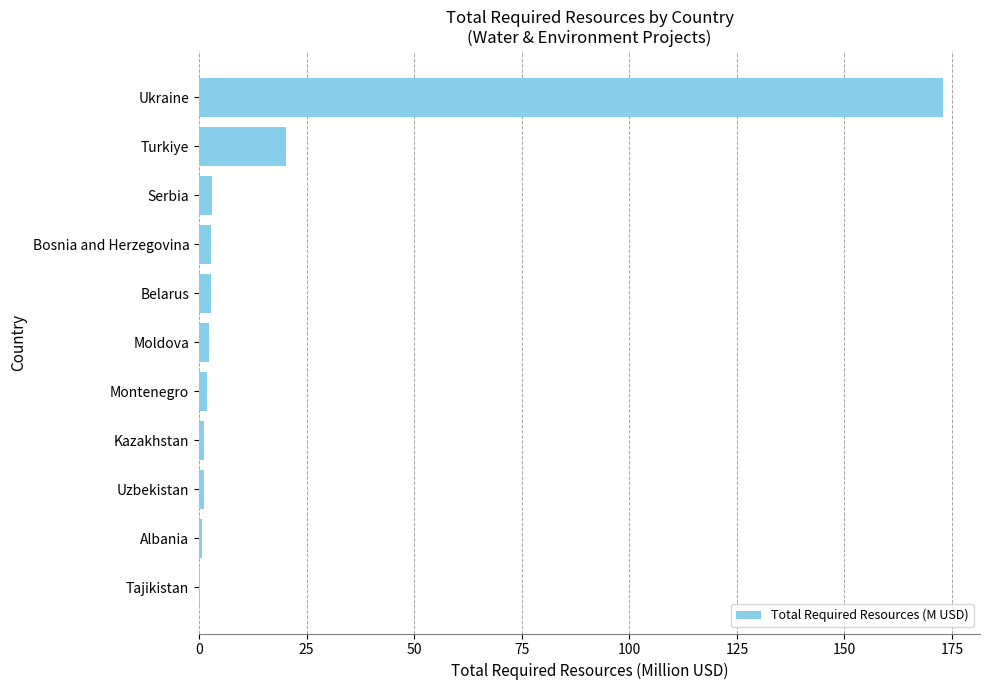

Where is the data nearest to the value 86?

Turkiye